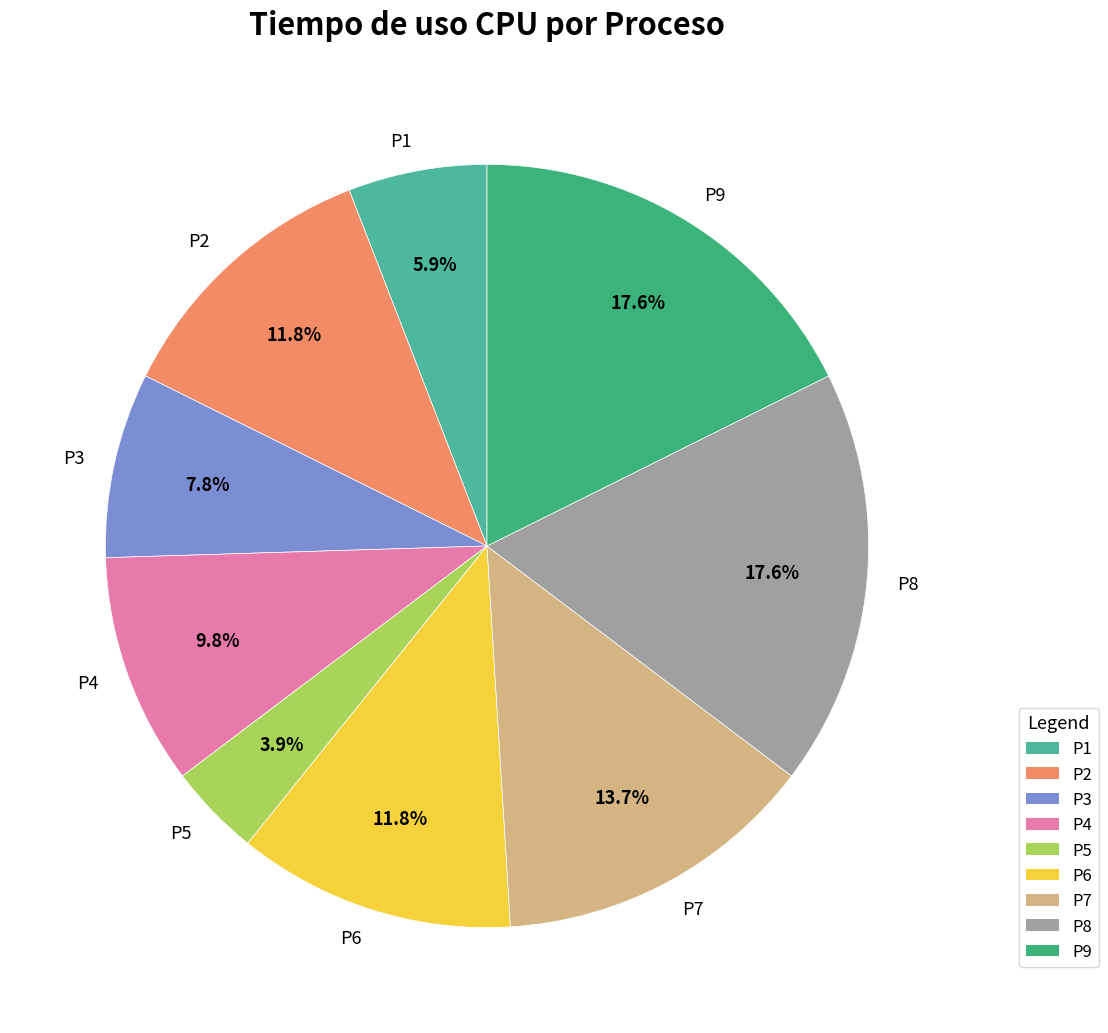

What percentage is NOT represented by P1?

94.1%